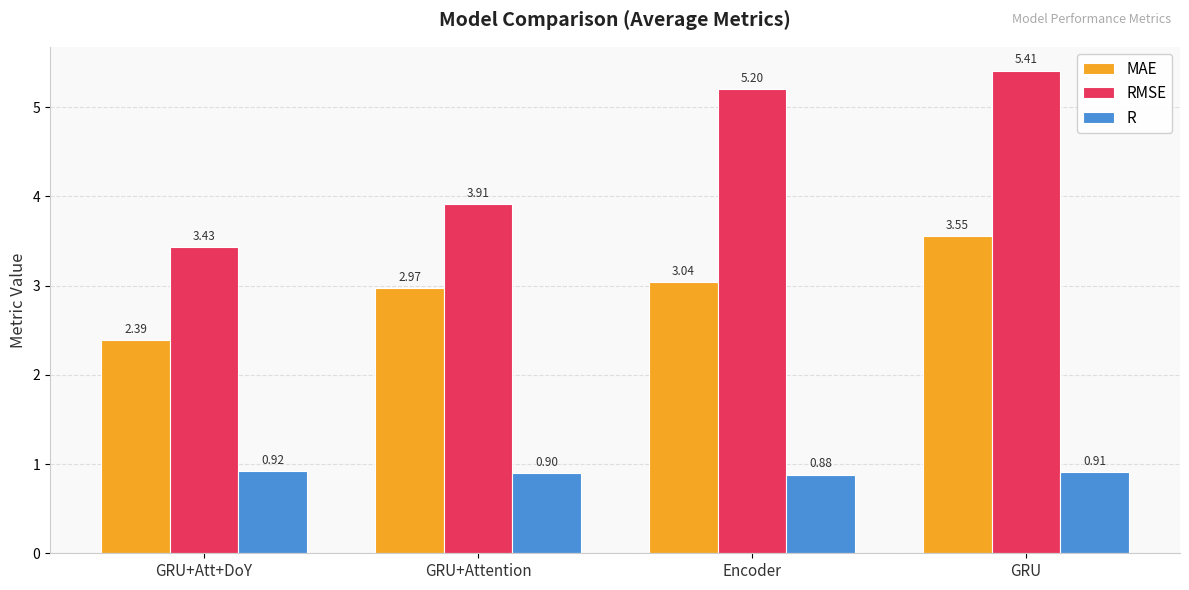

What is the label of the 1st bar from the left?

GRU+Att+DoY